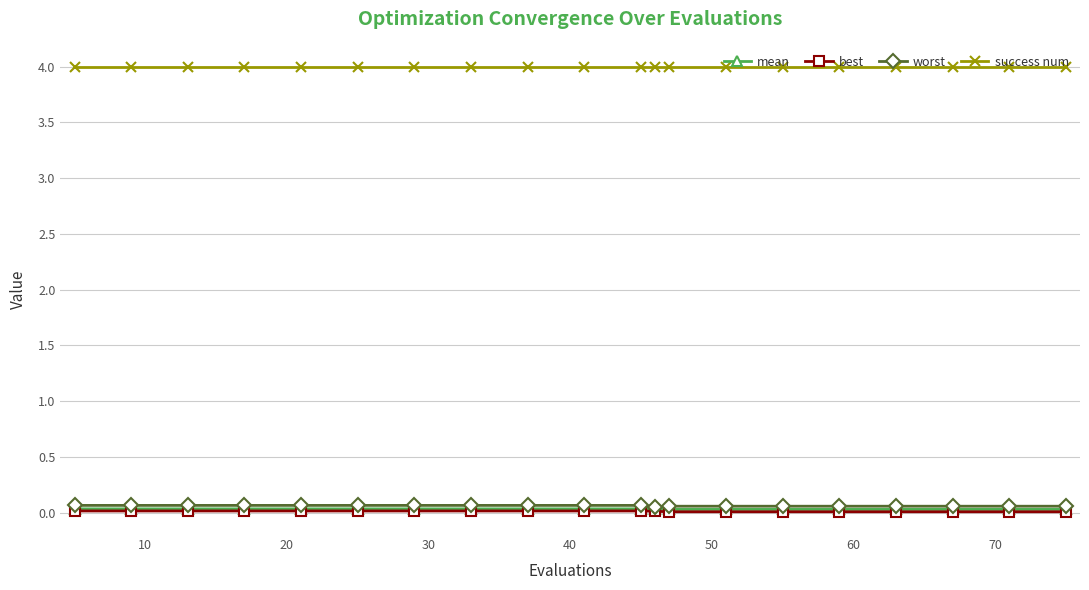

Which series has the largest range (max minus min)?

worst